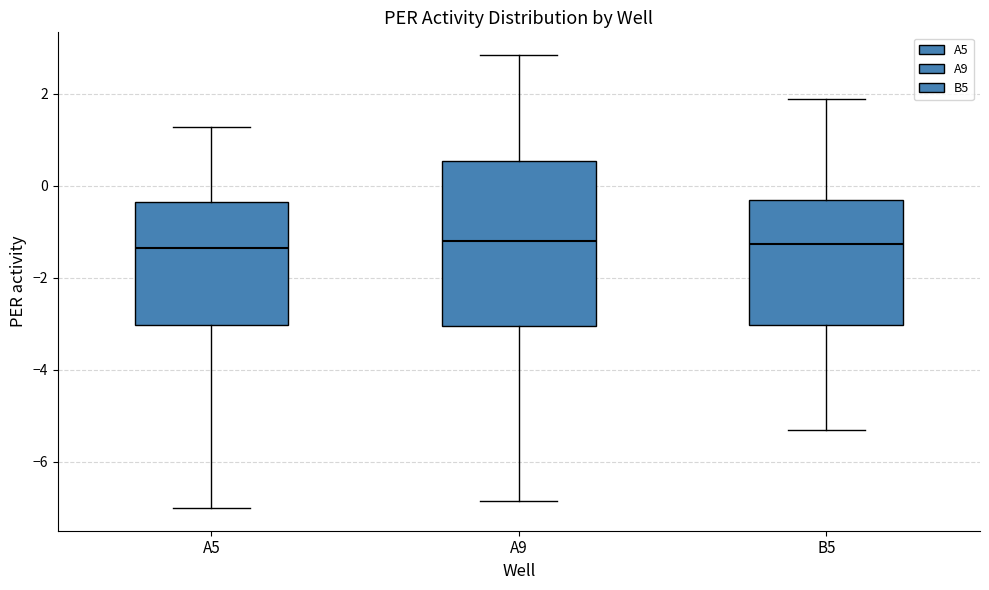

Reading left to right, transcribe this box plot: for each box, give where its median line is, the range the box spans, and where its two whiskers end, as read against the y-axis. The values are not printed on the chart, so give them approximately, as read against the axis.

A5: median -1.4, box -3.0 to -0.4, whiskers -7.0 to 1.2
A9: median -1.2, box -3.0 to 0.6, whiskers -6.8 to 2.8
B5: median -1.2, box -3.0 to -0.4, whiskers -5.4 to 1.8